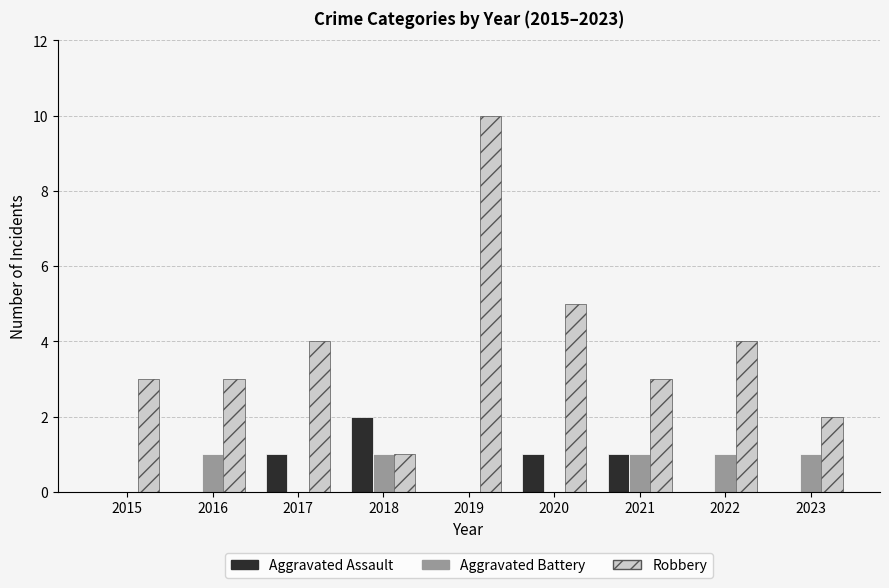

What is the sum of all Aggravated Assault values?

5